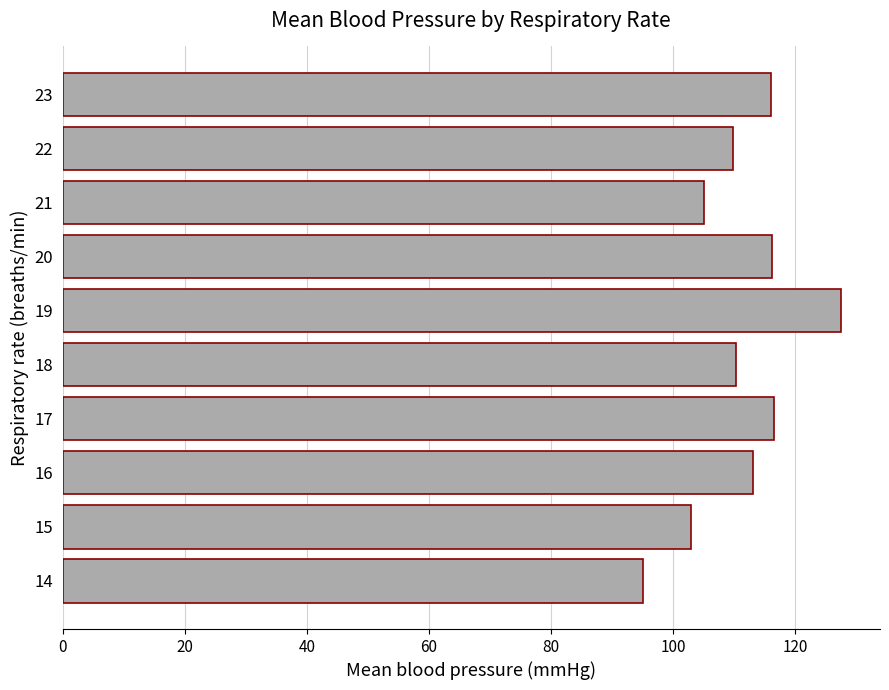

The value at 20 is 68.1. True or false?

False